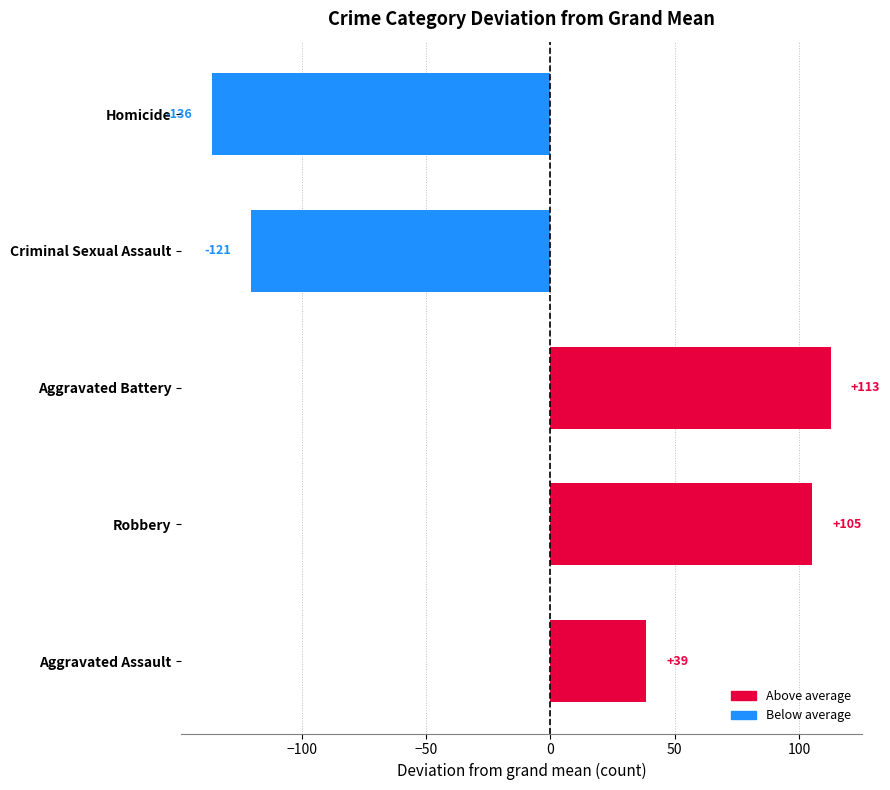

Does the chart contain any negative values?

Yes